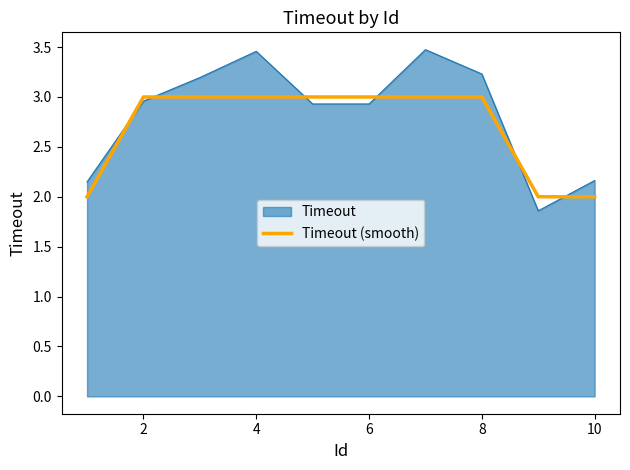

List the series in order of their peak value, lowest first.

Timeout (smooth), Timeout